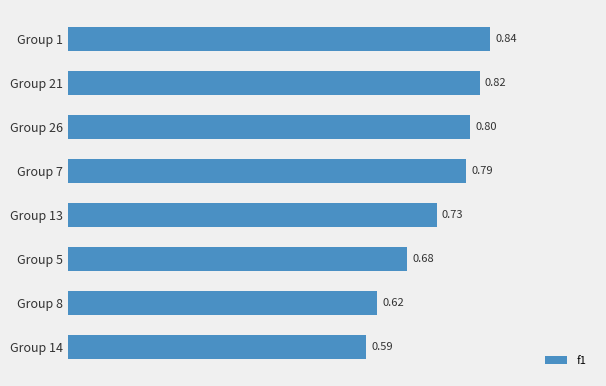

List the labels in order of value, largest first.

Group 1, Group 21, Group 26, Group 7, Group 13, Group 5, Group 8, Group 14